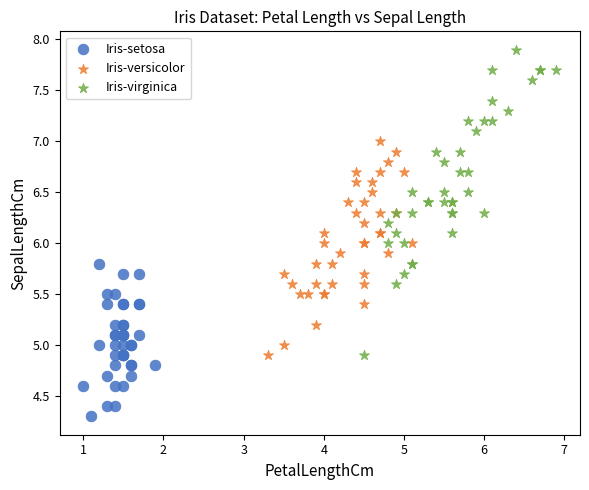

Which series has the largest Y range (max minus min)?

Iris-virginica